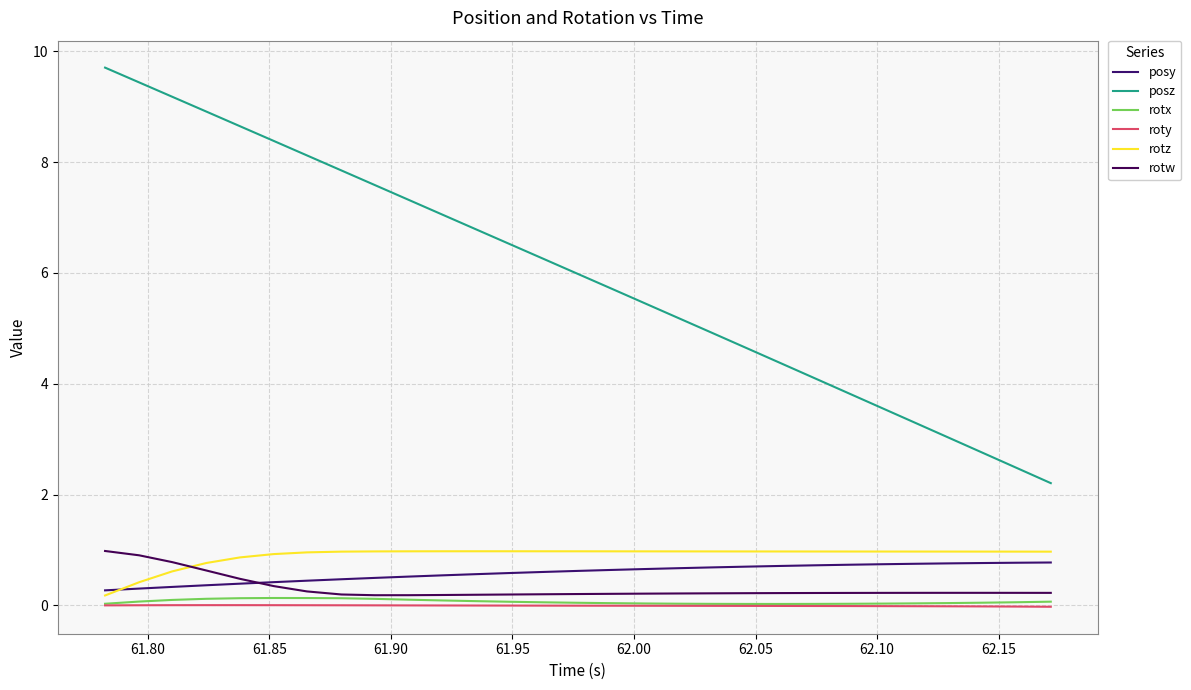

How many distinct data groups are displayed?

6